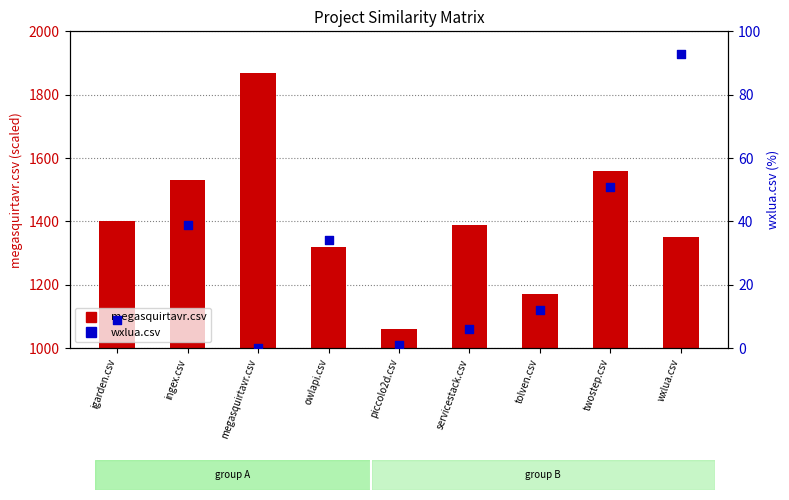

Which series has the largest total across all categories?

megasquirtavr.csv (scaled)